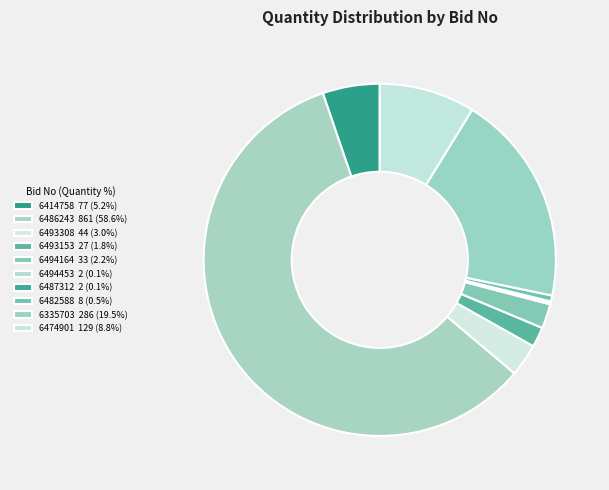

To the nearest percent, what is the difference between the largest and smallest slice percentages?

58%